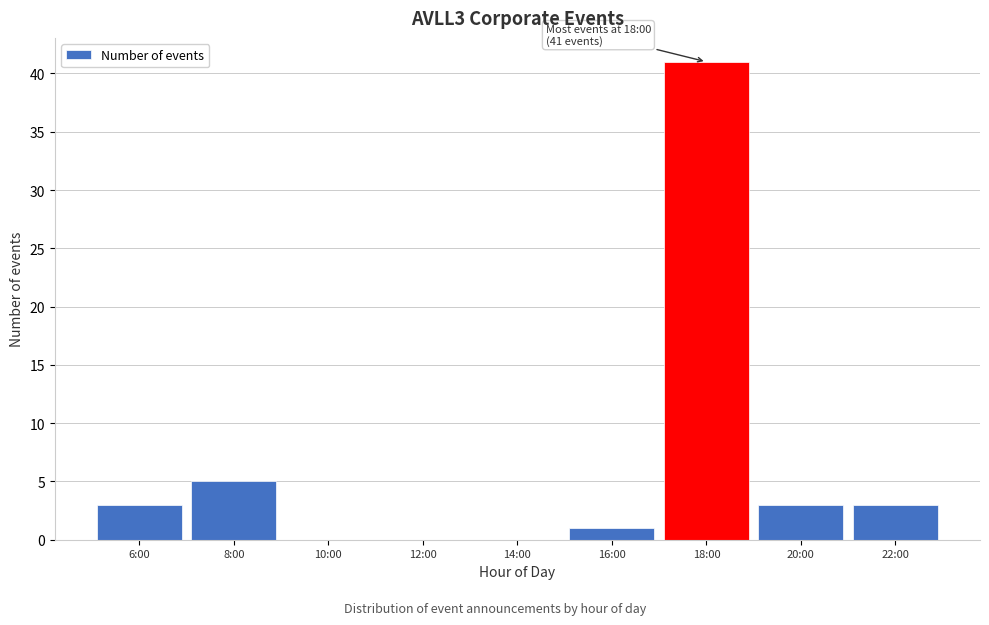

Reading left to right, transcribe all the data shown in this chart.

6:00=3	8:00=5	10:00=0	12:00=0	14:00=0	16:00=1	18:00=41	20:00=3	22:00=3